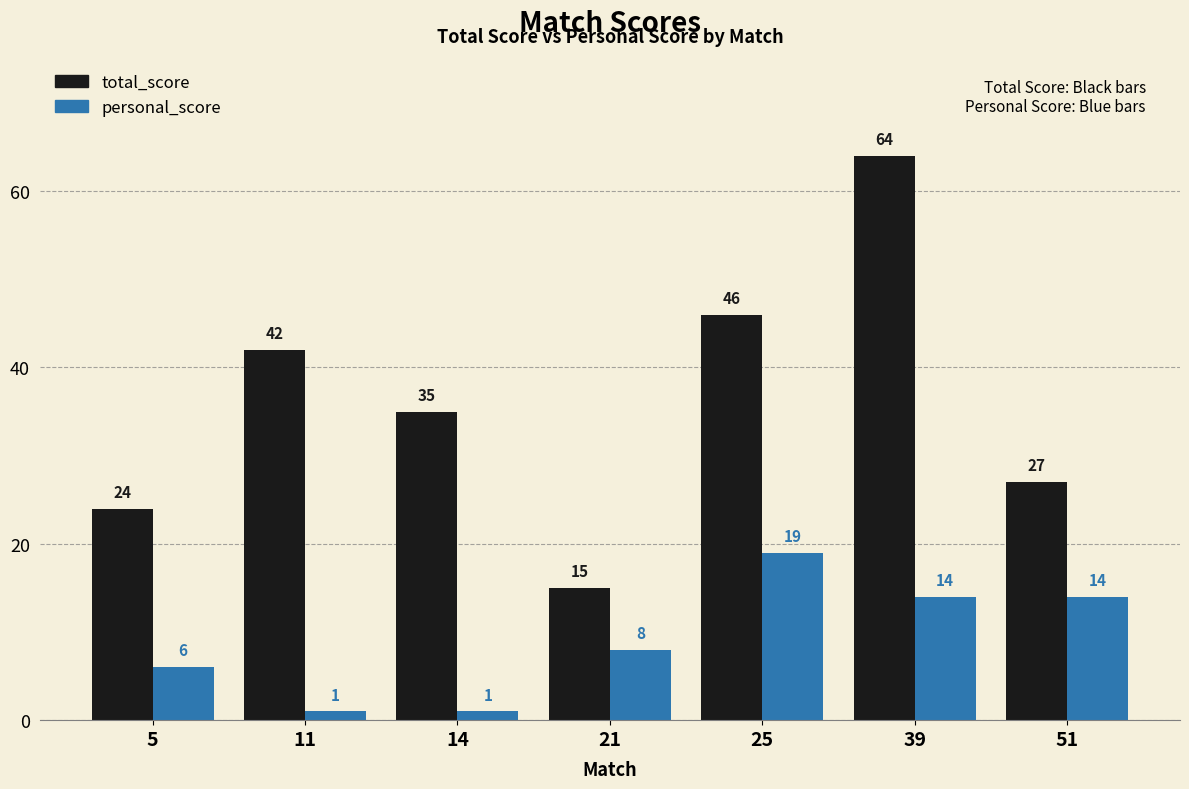

What is the value of the total_score bar at the 7th from the left?

27